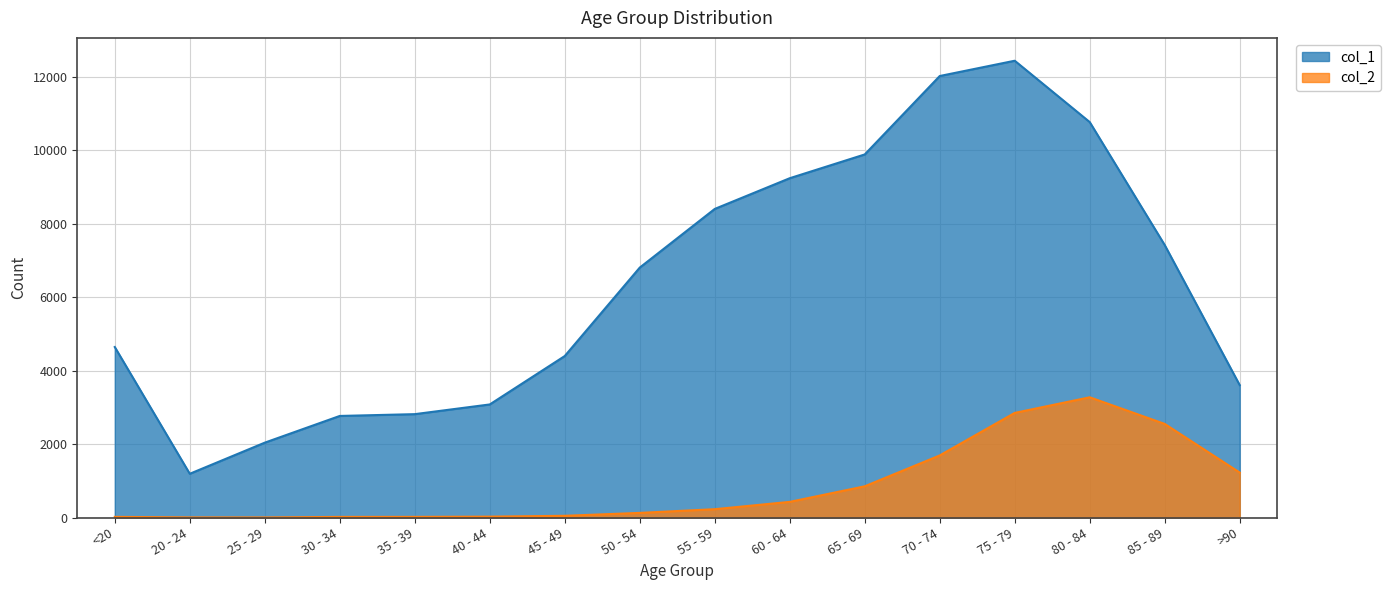

What is the total value across all series at 20 - 24?

1195